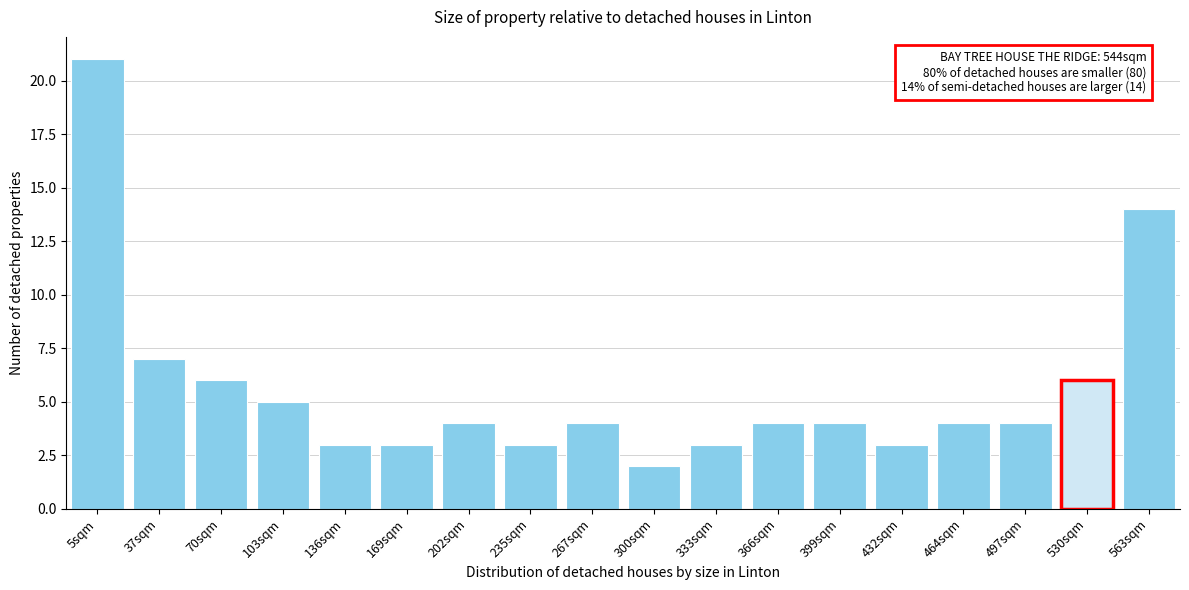

Reading left to right, list all the values displayed in this chart.

5sqm=21	37sqm=7	70sqm=6	103sqm=5	136sqm=3	169sqm=3	202sqm=4	235sqm=3	267sqm=4	300sqm=2	333sqm=3	366sqm=4	399sqm=4	432sqm=3	464sqm=4	497sqm=4	530sqm=6	563sqm=14